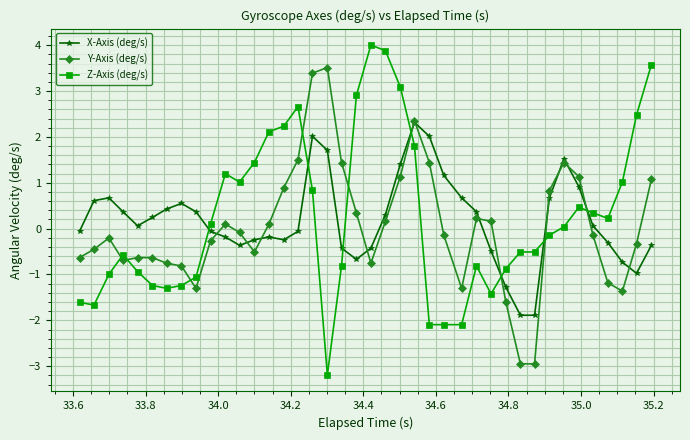

List the series in order of their peak value, lowest first.

X-Axis (deg/s), Y-Axis (deg/s), Z-Axis (deg/s)